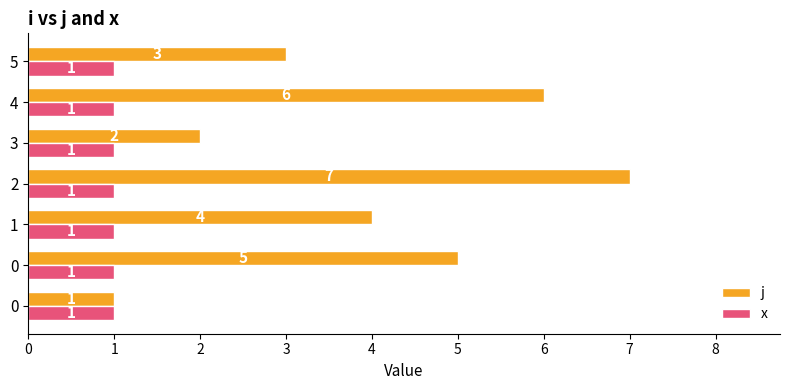

Read the x value at 4.

1